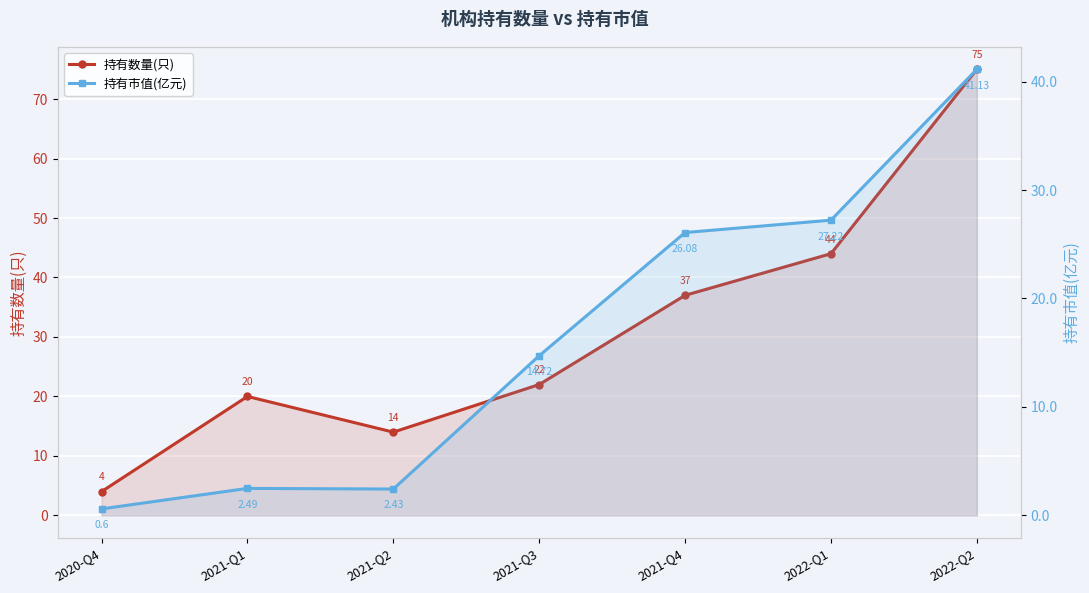

What is the difference between the maximum and second lowest values in the 持有数量(只) series?

61.0